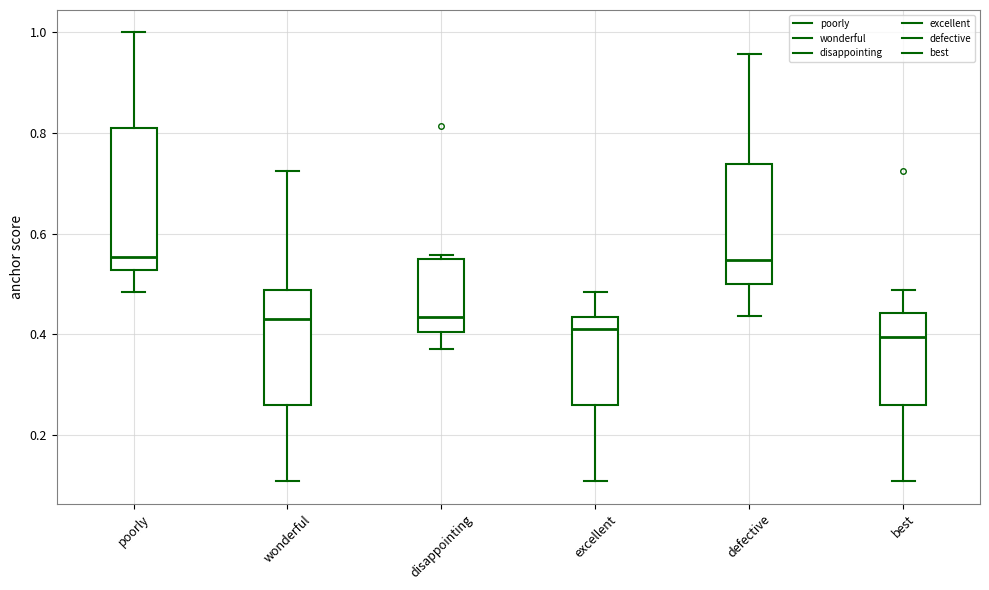

Where does the lower whisker of the box for disappointing end on the y-axis? The values are not printed on the chart, so give them approximately, as read against the axis.

0.38